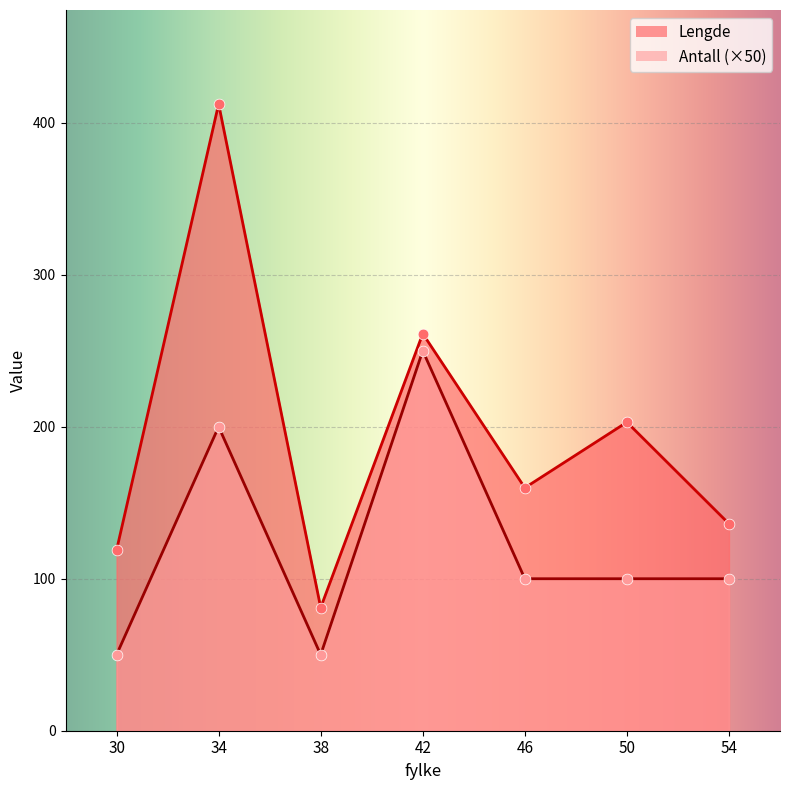

What is the total value across all series at 30?

168.8